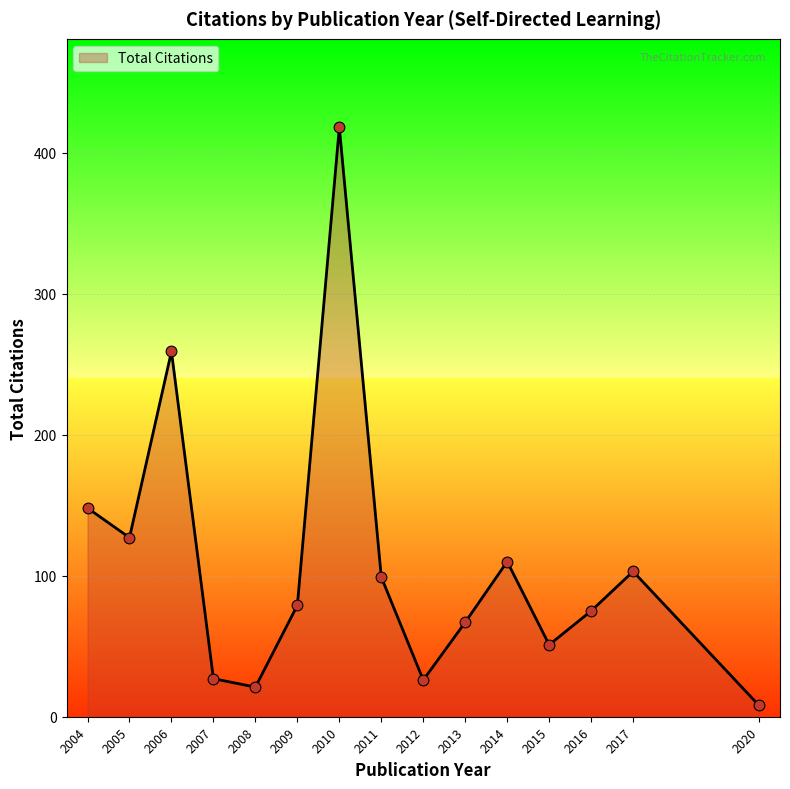

Approximately how many times larger is the value at 2014 compared to 2006?

0.4